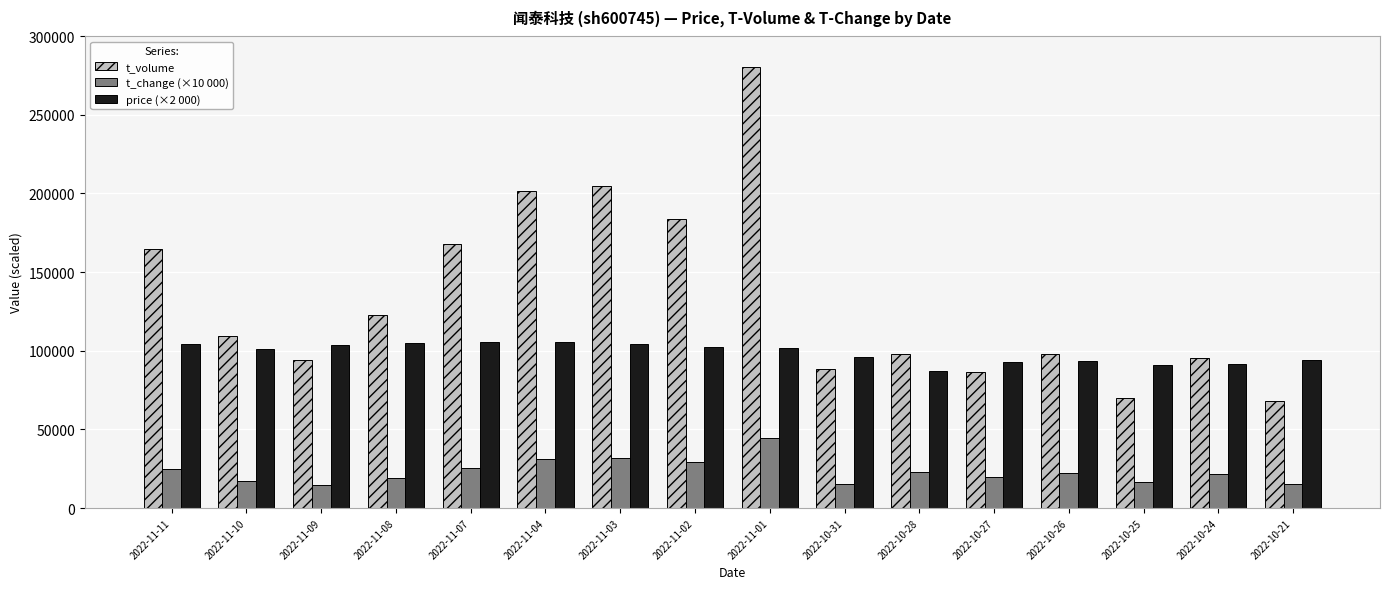

What is the average value of the t_volume series?

133378.4